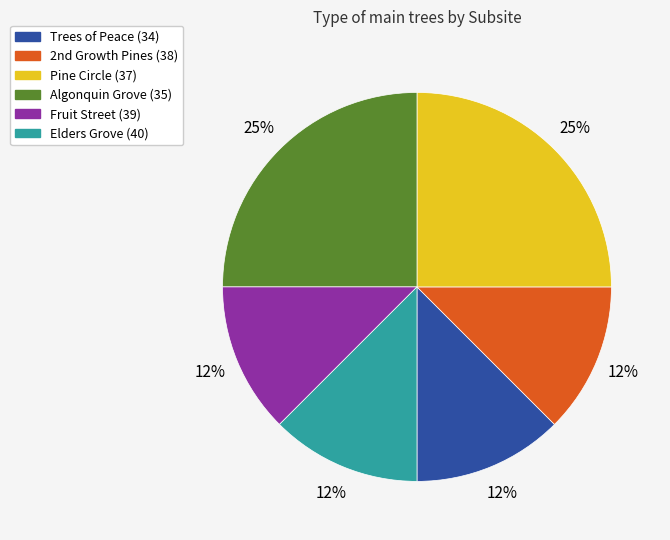

Between Algonquin Grove (35) and Elders Grove (40), which is larger?

Algonquin Grove (35)